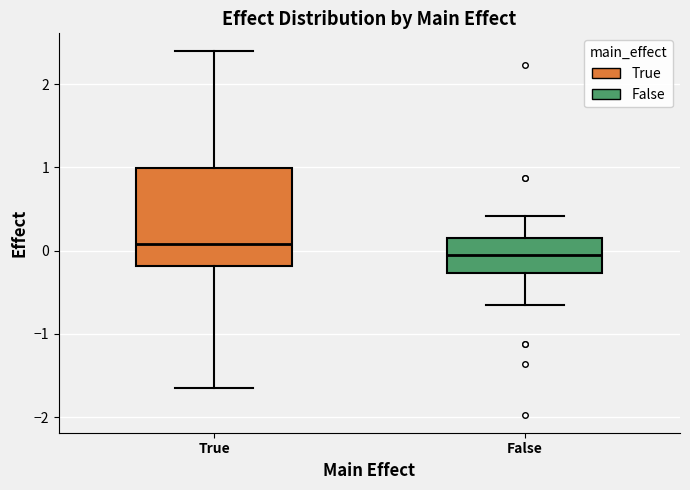

Reading left to right, transcribe this box plot: for each box, give where its median line is, the range the box spans, and where its two whiskers end, as read against the y-axis. The values are not printed on the chart, so give them approximately, as read against the axis.

True: median 0.1, box -0.2 to 1.0, whiskers -1.6 to 2.4
False: median 0.0, box -0.3 to 0.2, whiskers -0.7 to 0.4